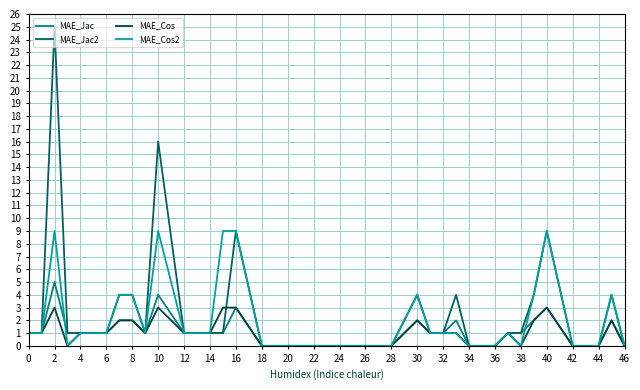

Rank the series by their maximum value, from highest to lowest.

MAE_Jac2, MAE_Cos2, MAE_Jac, MAE_Cos